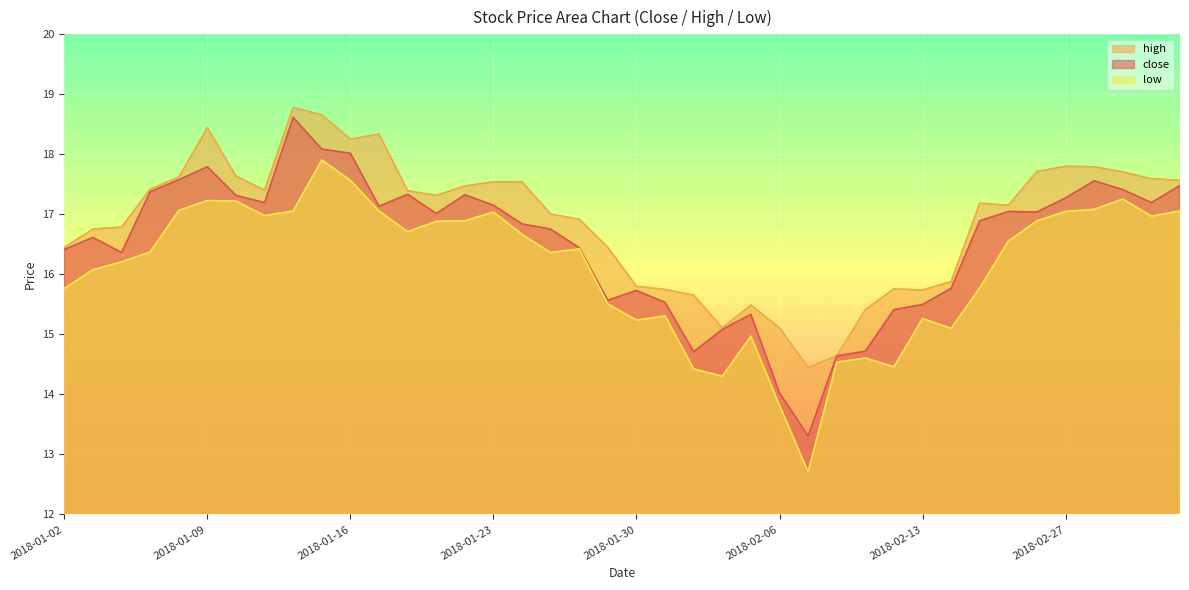

What is the label of the 17th point from the left?

2018-01-24